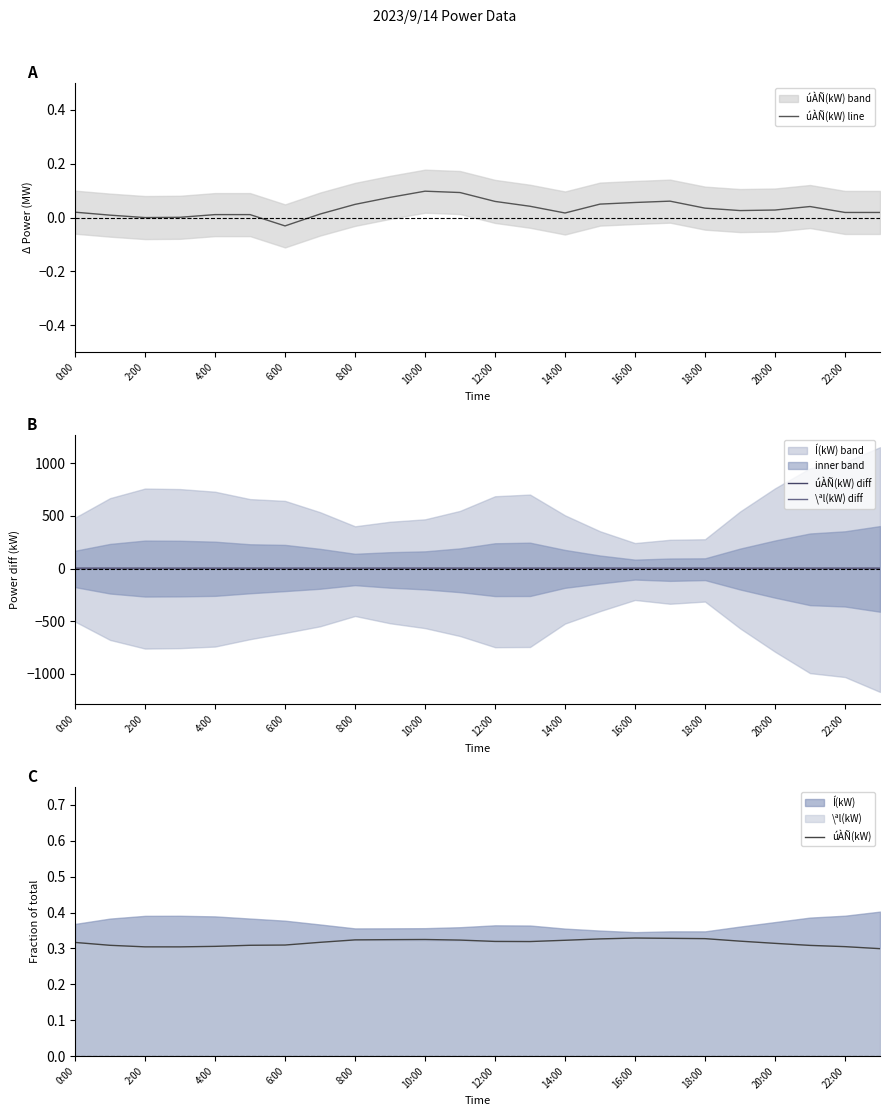

Is it true that \ªl(kW) diff equals 5.1 at 0:00?

True